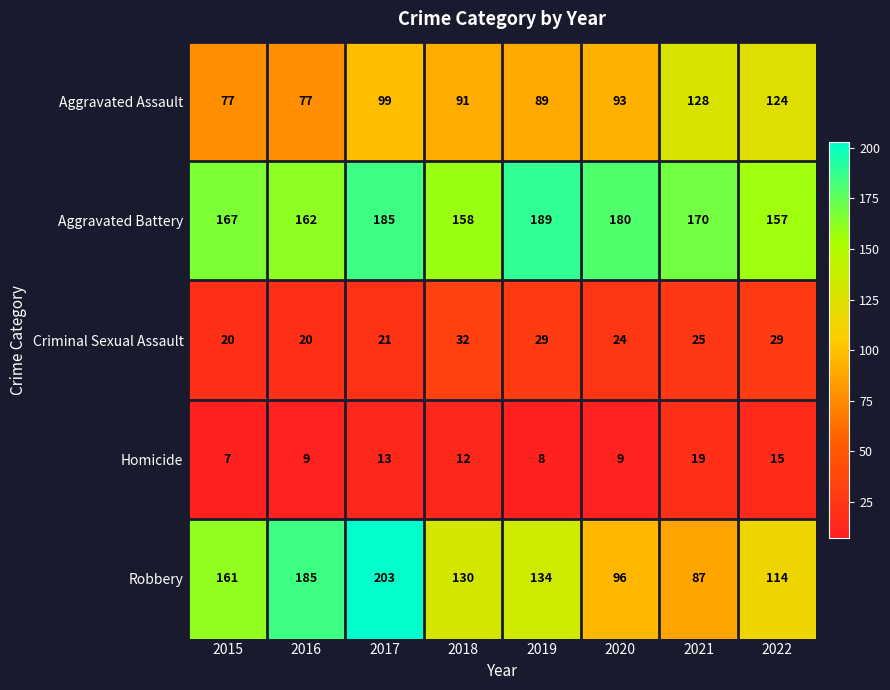

The Aggravated Battery series shows 90 at 2022. True or false?

False